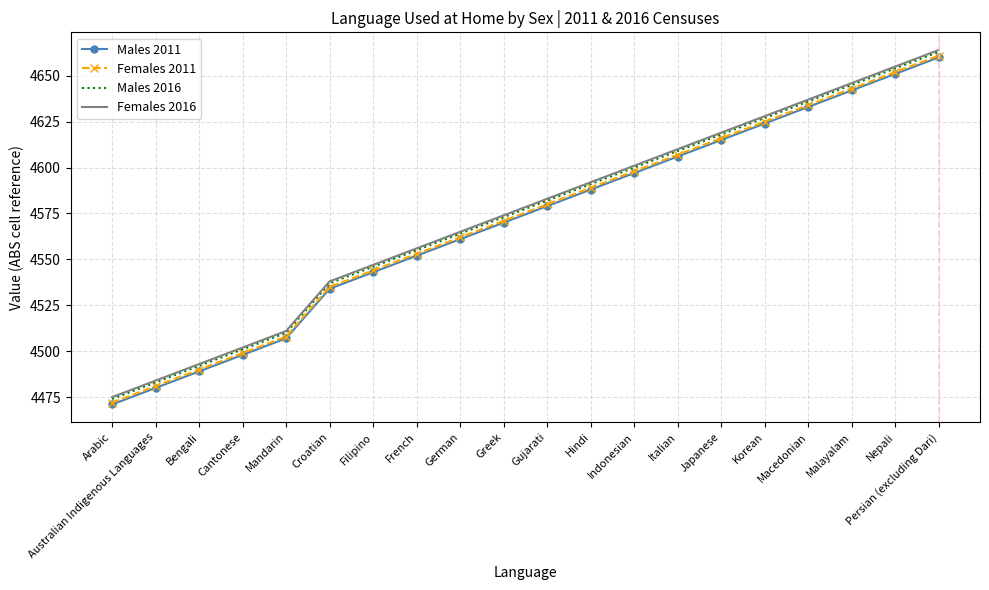

True or false: Males 2011 and Females 2011 intersect in this chart.

False